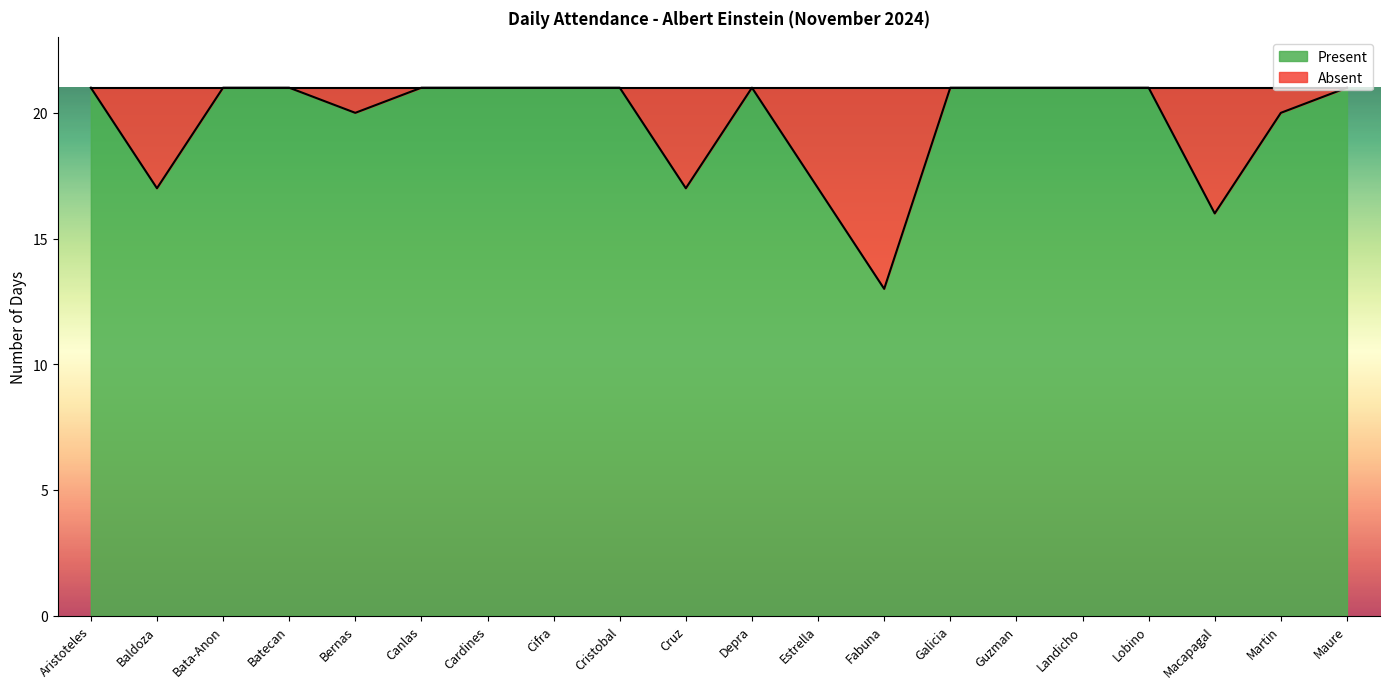

What is the sum of the values at Cristobal and Canlas?

42